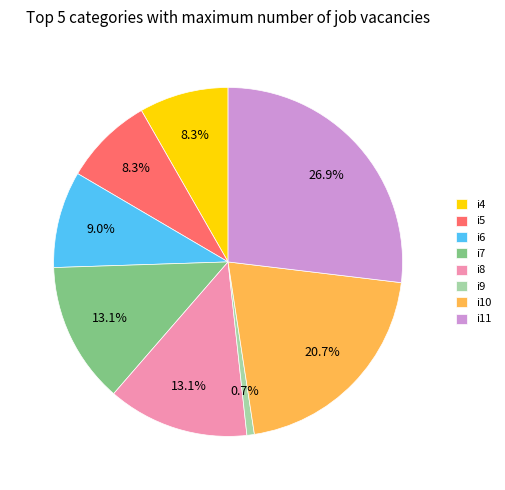

Does i5 represent more than half of the total?

No